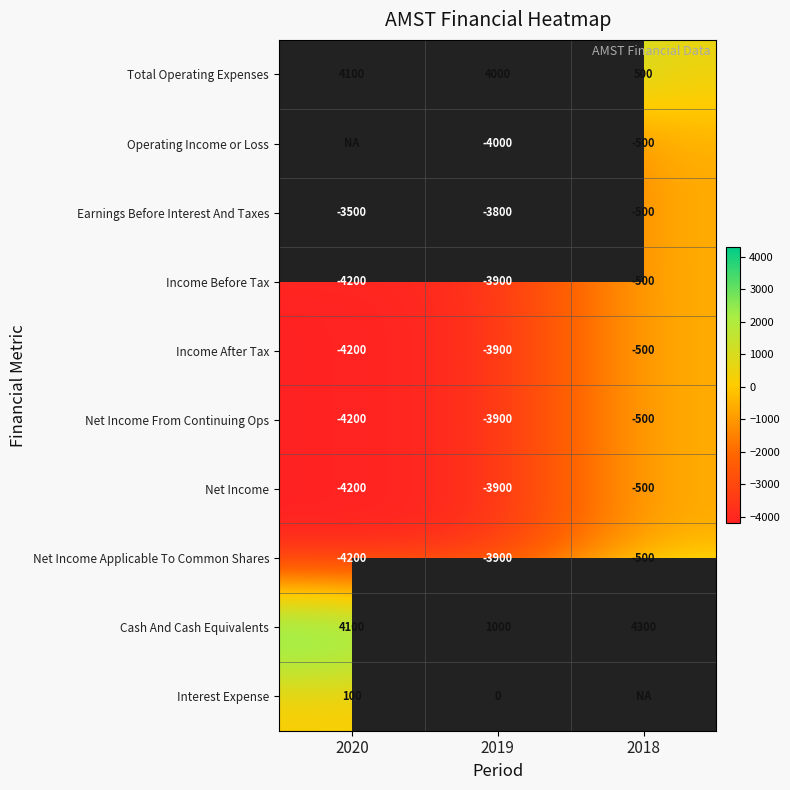

At which label does Net Income reach its minimum?

2020